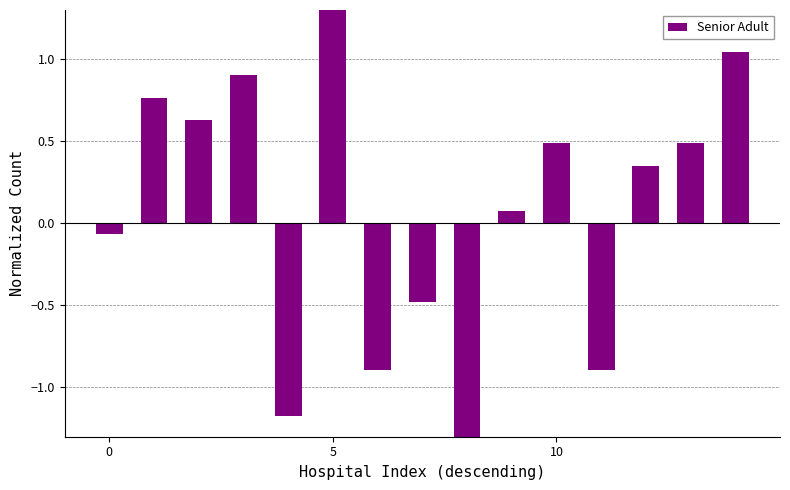

How many bars are there in total?

15